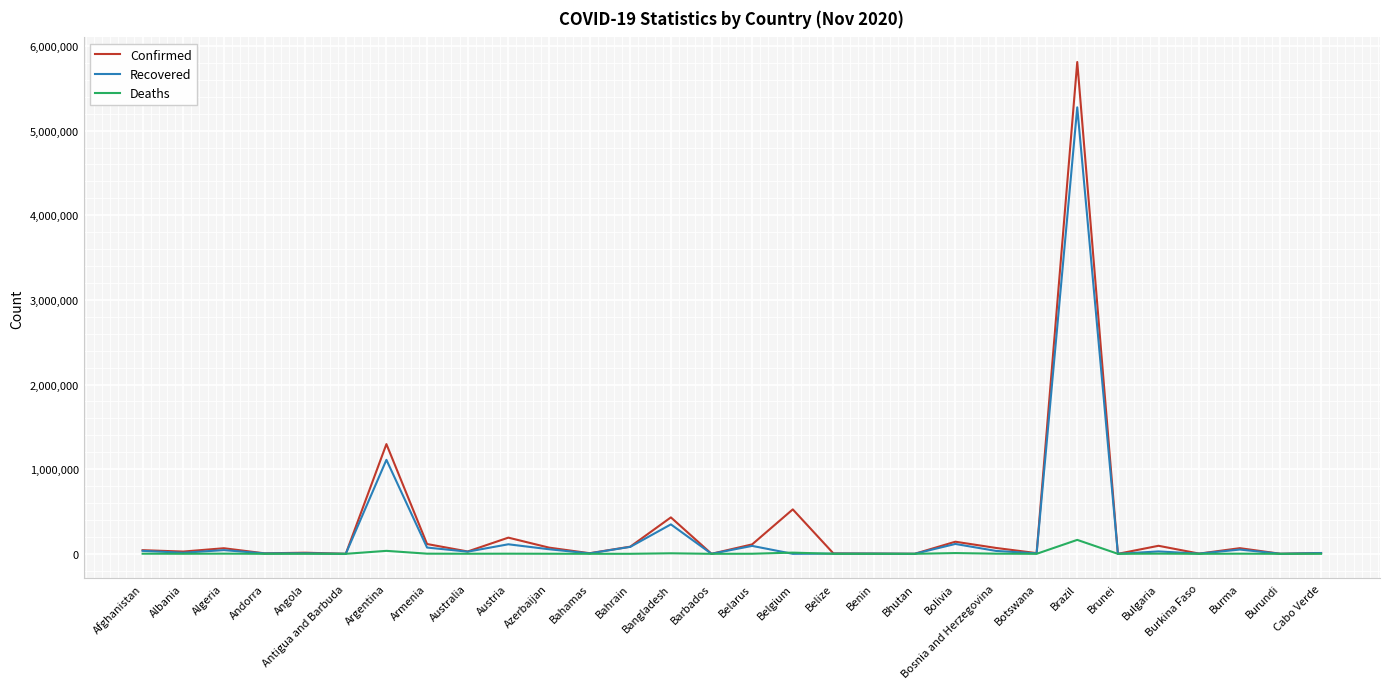

What position from the right is Afghanistan?

30